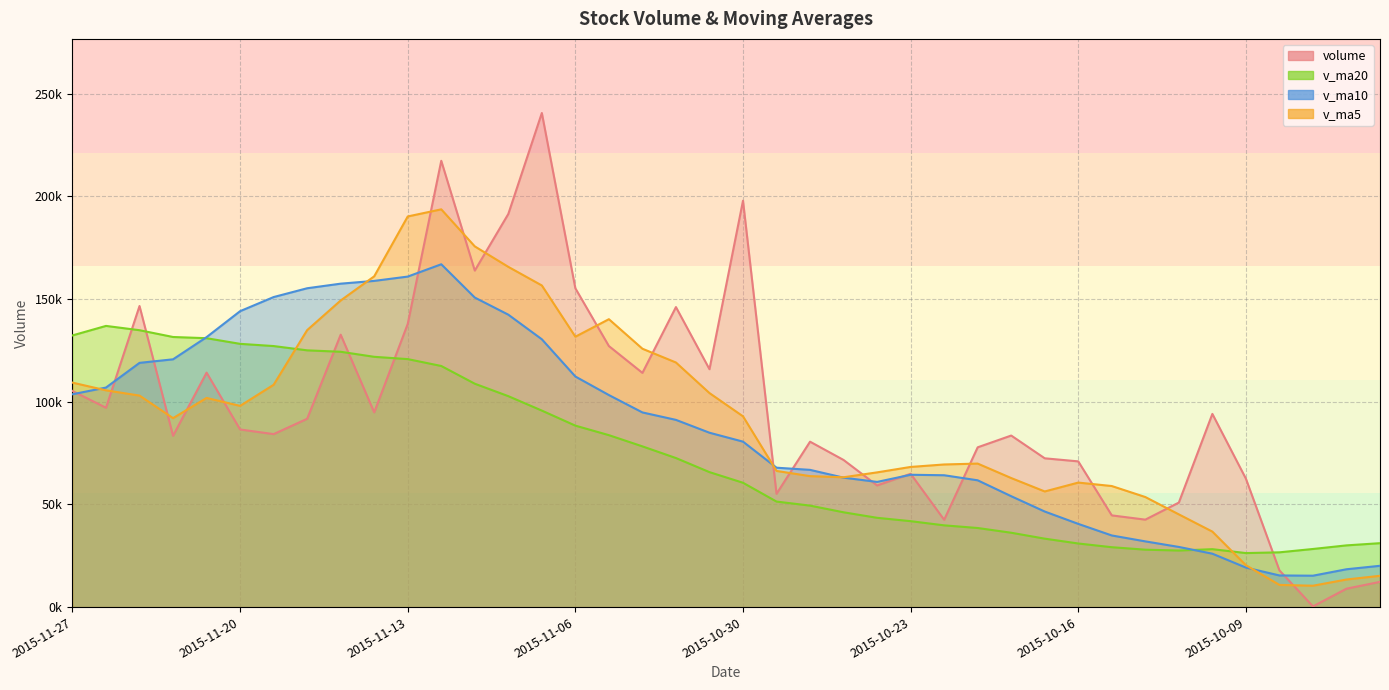

True or false: v_ma5 has a value of 58940.5 at 2015-10-15.

True